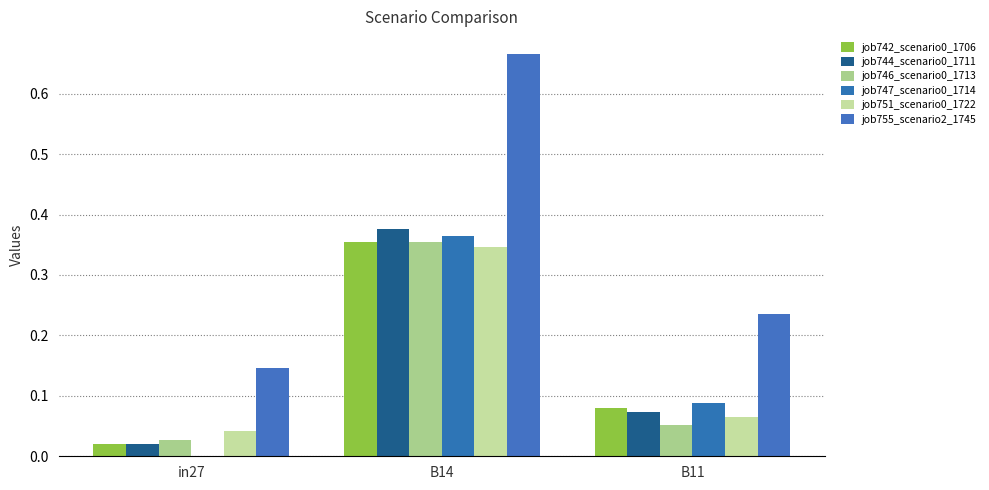

What is the label of the 1st bar from the left?

in27